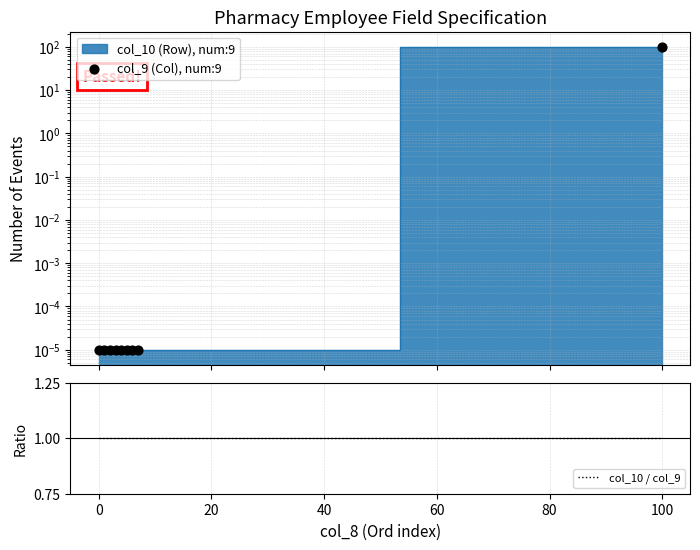

Which series reaches the maximum Y coordinate?

col_9 (Col), num:9